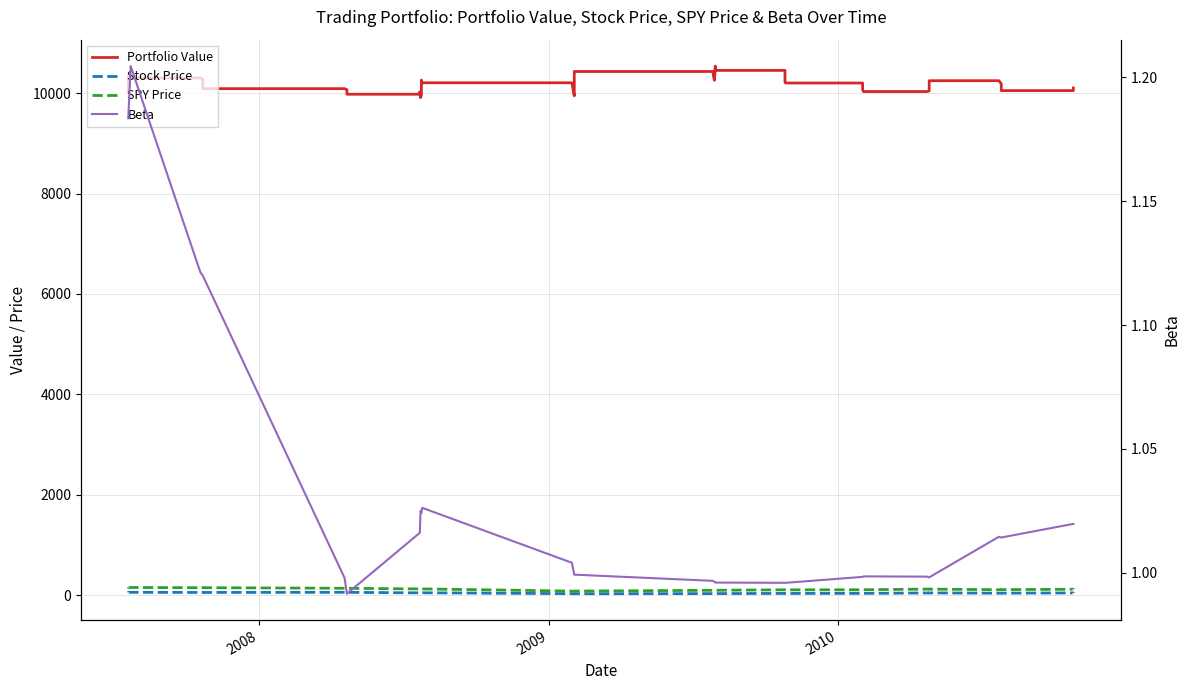

What is the label of the 2nd point from the left?

2008